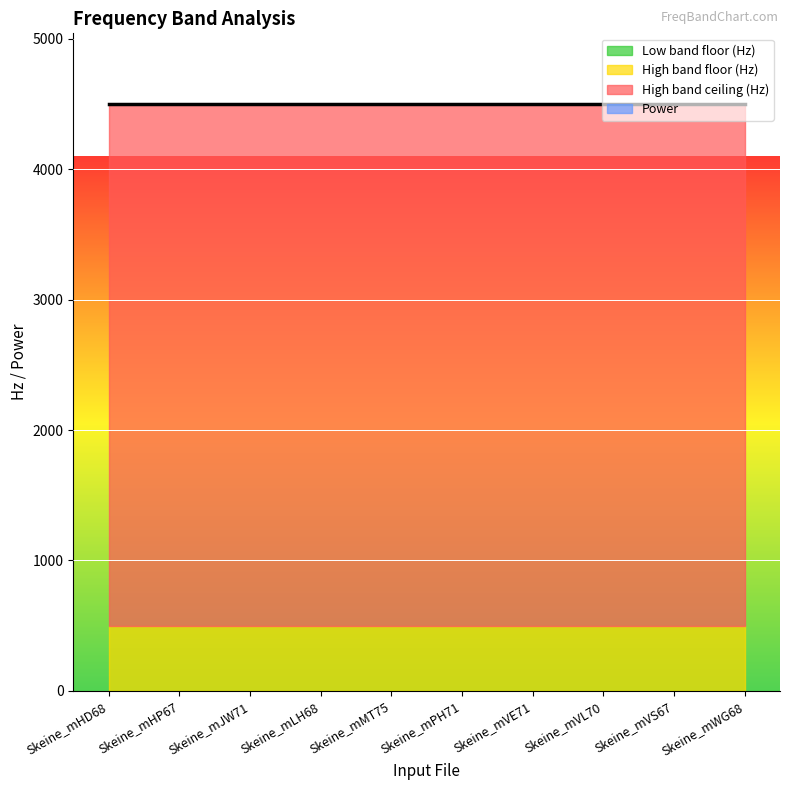

What is the label of the 8th point from the left?

Skeine_mVL70